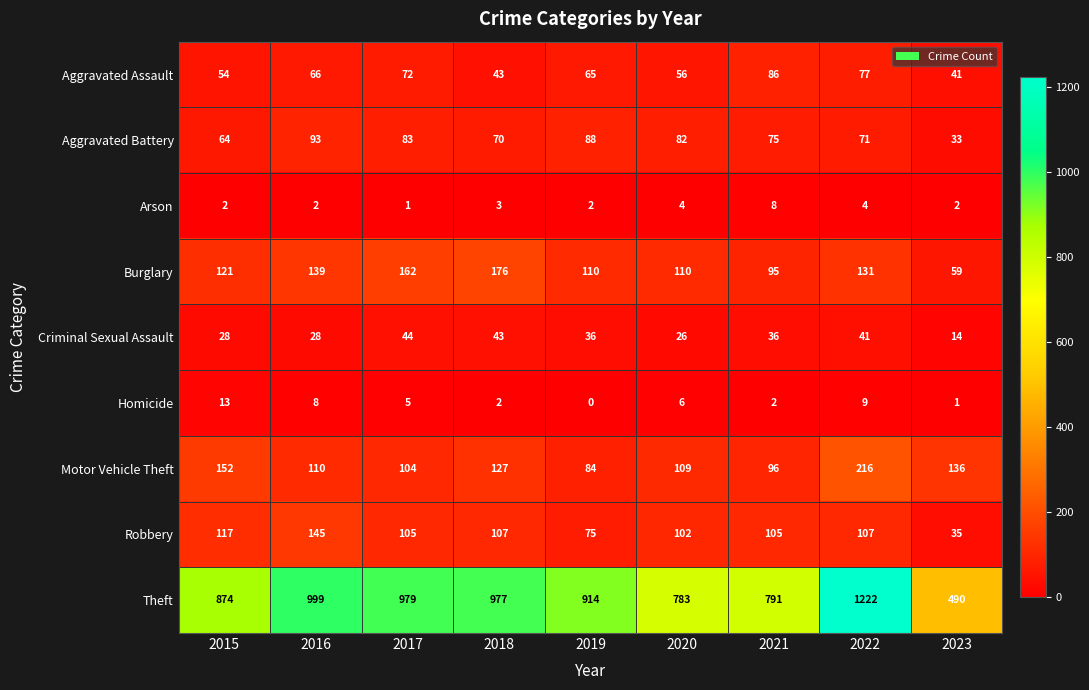

What is the sum of the Burglary values at 2015 and 2016?

260